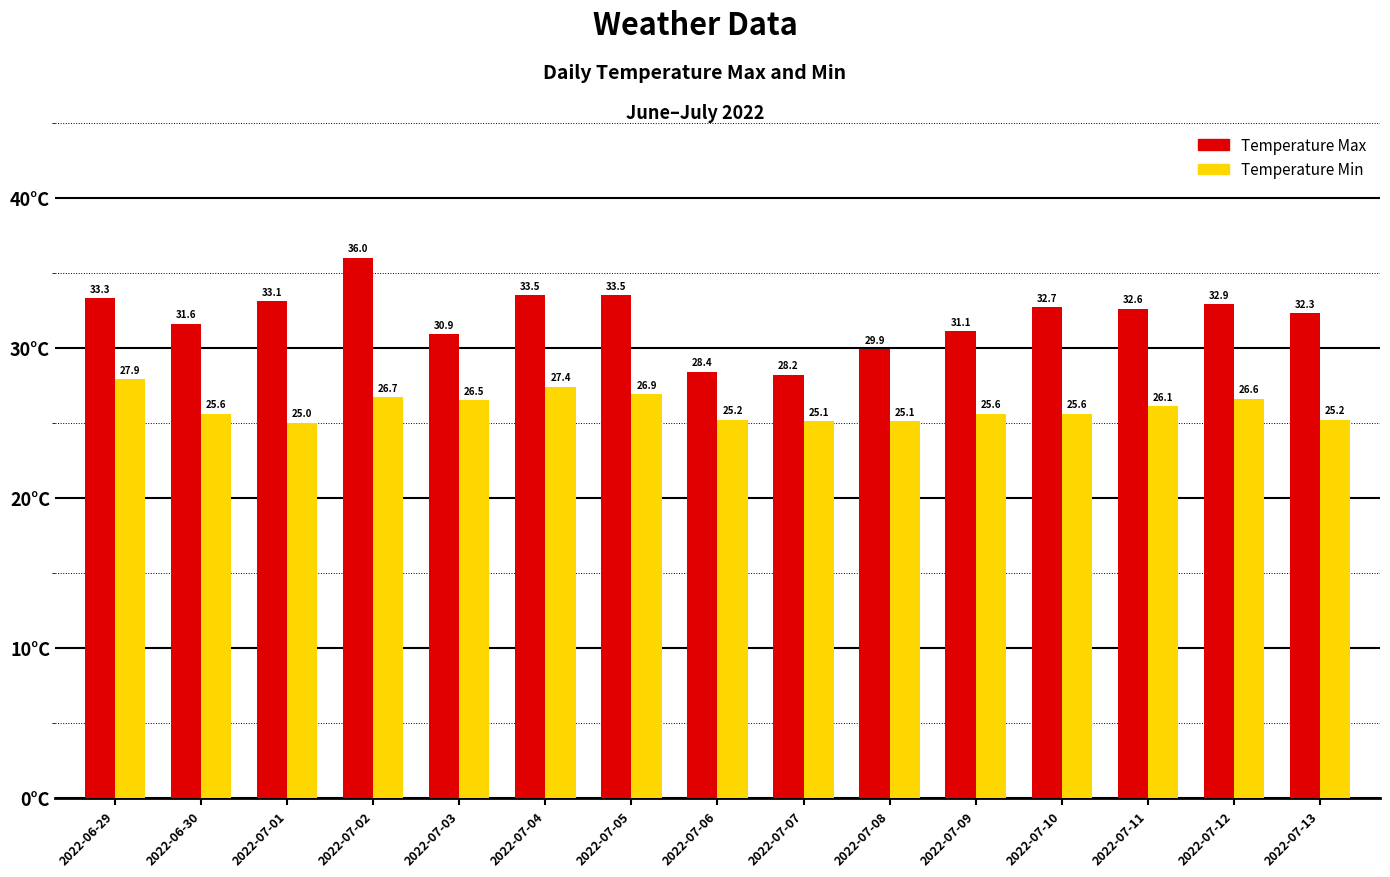

How many distinct data groups are displayed?

2